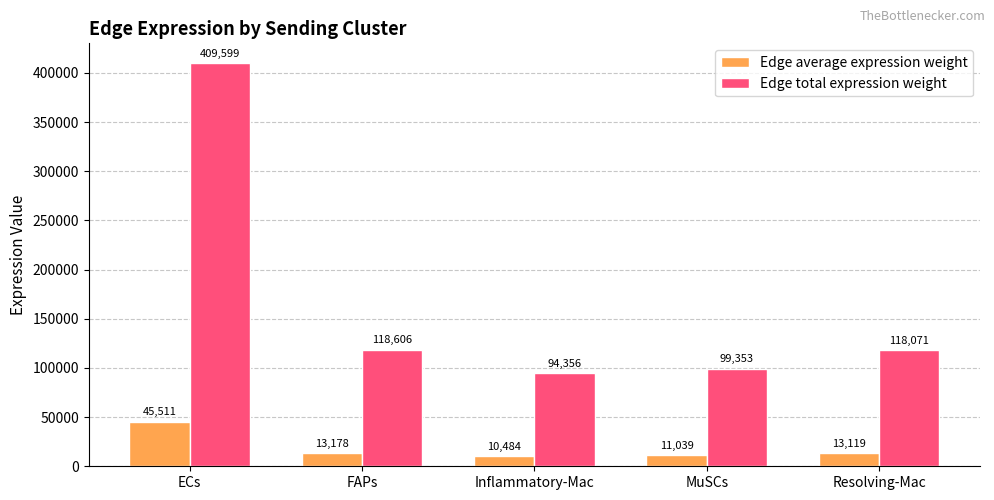

List the series in order of their peak value, highest first.

Edge total expression weight, Edge average expression weight